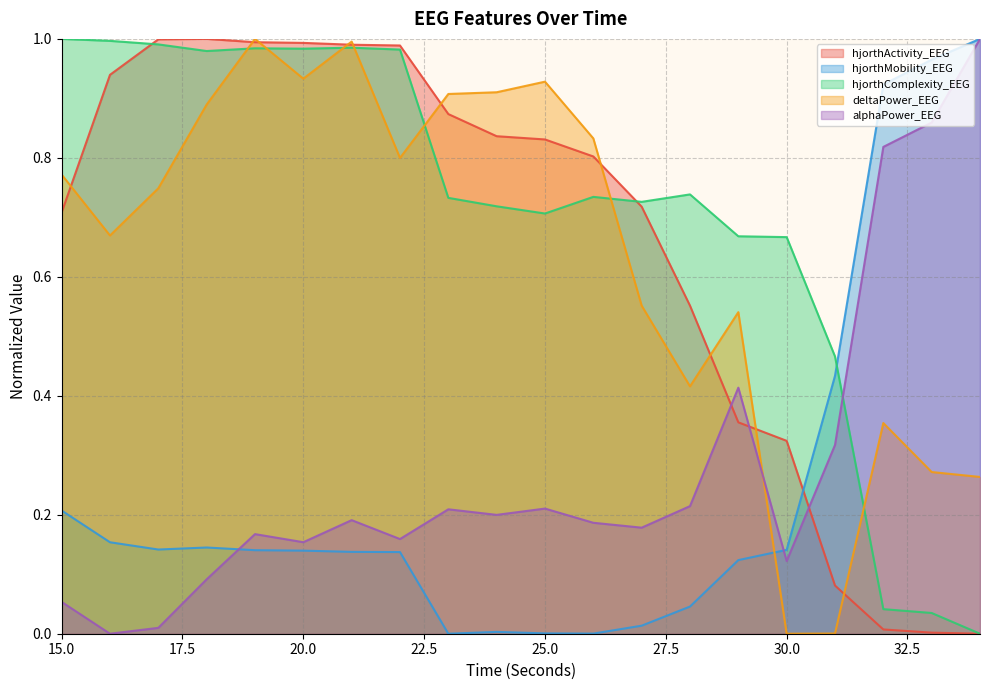

At how many categories does at least one series exceed 0?

20